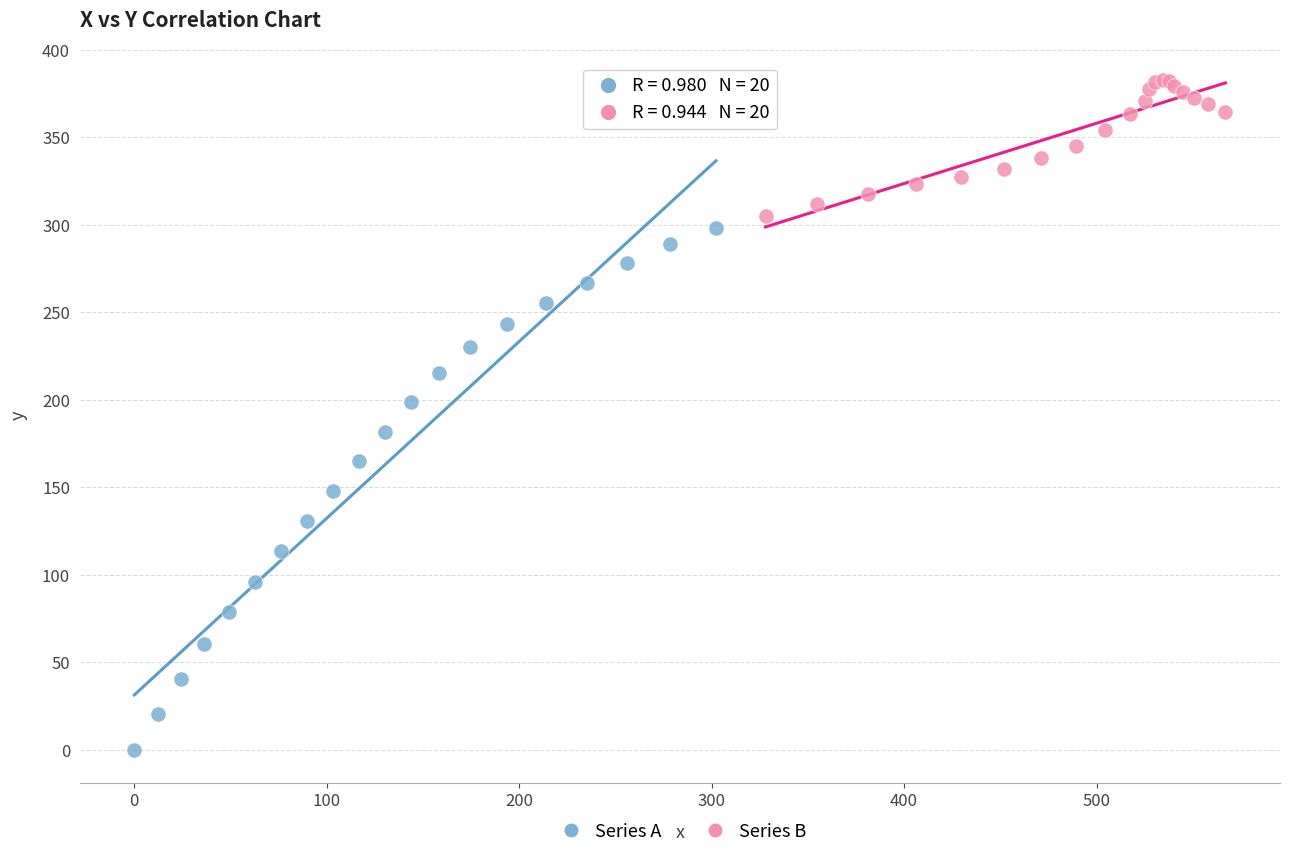

Which series reaches the minimum Y coordinate?

Series A